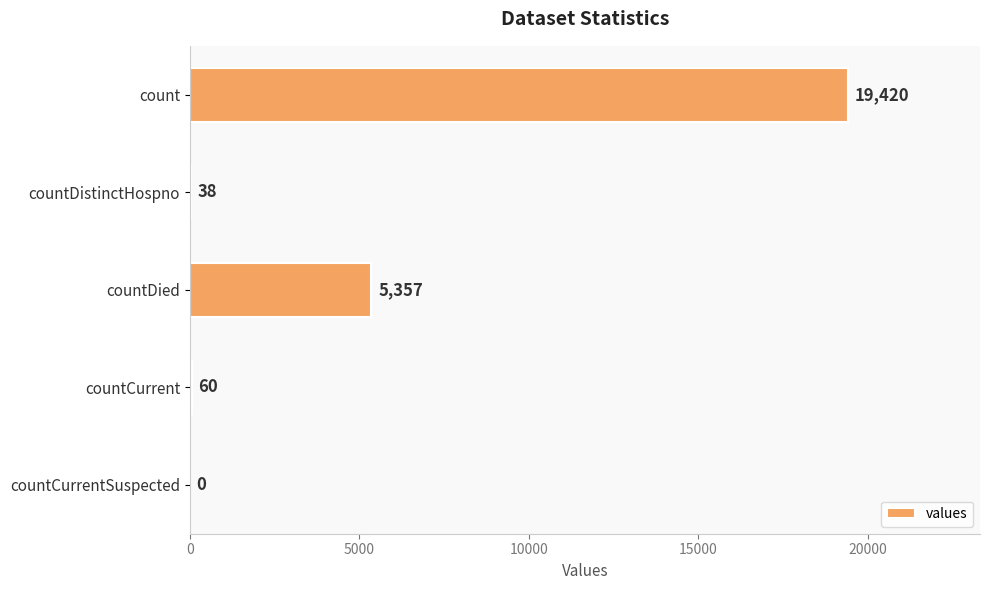

What is the ratio of the value at countDied to the value at countDistinctHospno?

141.0